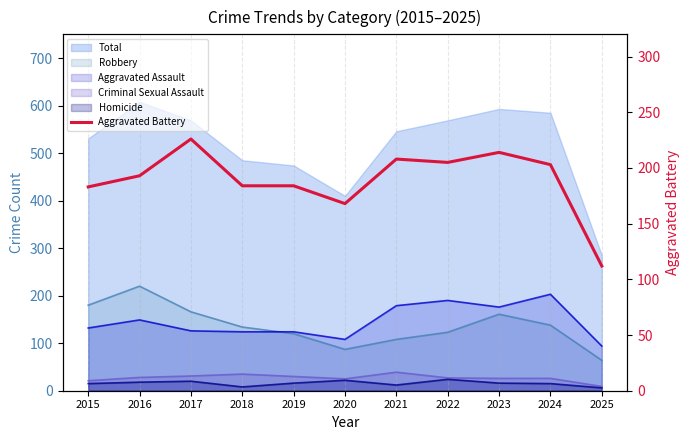

List the labels in order of value, largest first.

2017, 2023, 2021, 2022, 2024, 2016, 2018, 2019, 2015, 2020, 2025